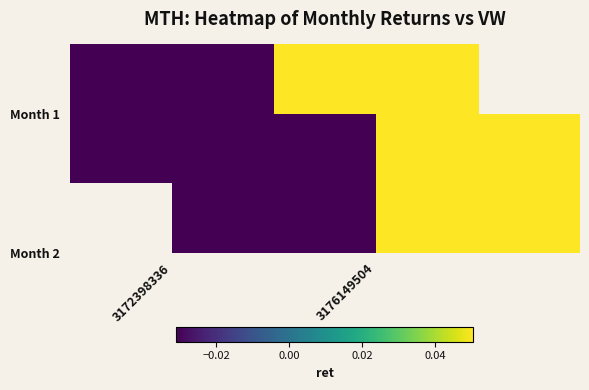

How many positive values are there?

1